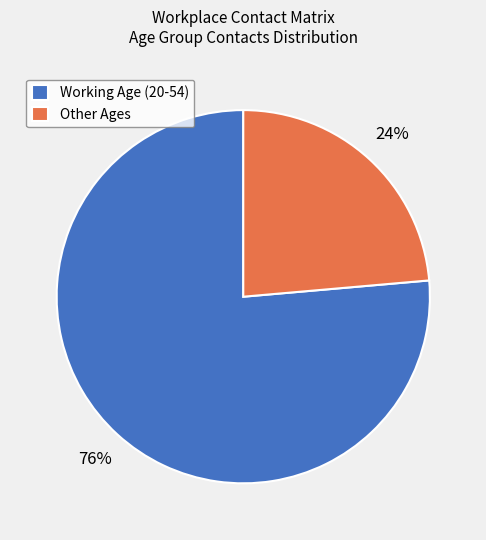

Combined, do Other Ages and Working Age (20-54) account for over 50%?

Yes